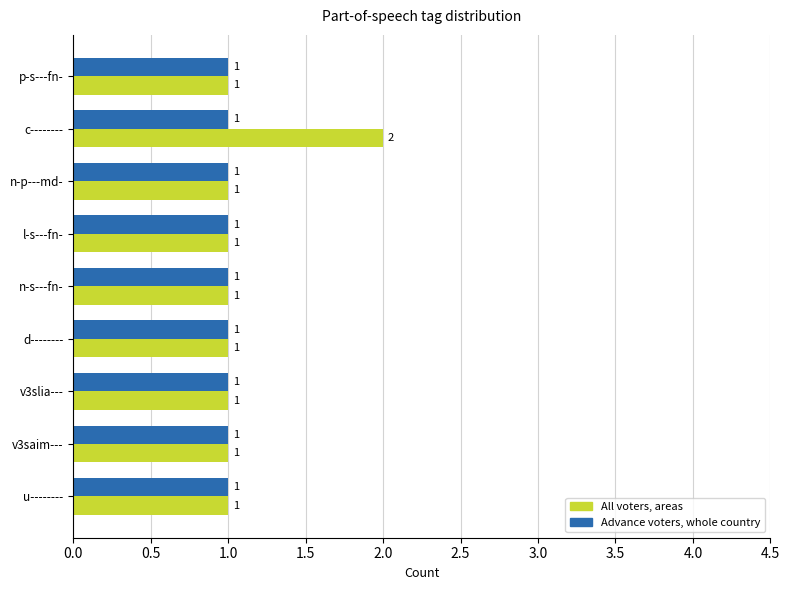

Which category has the highest value across all series?

c--------